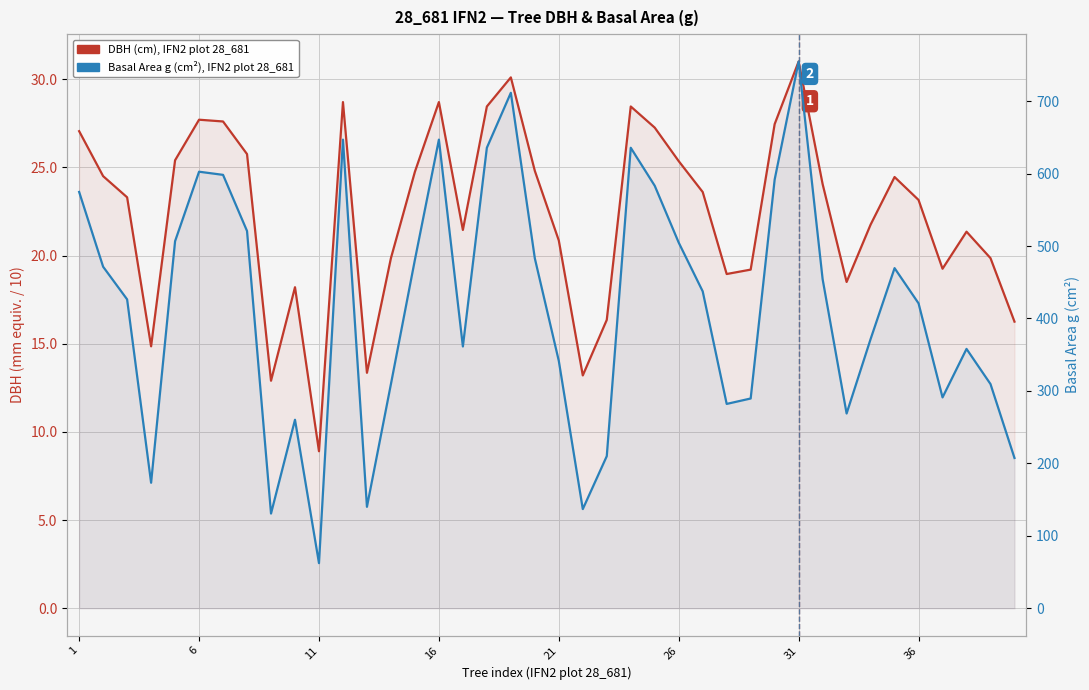

List the series in order of their overall mean, highest first.

Basal Area g (cm²), DBH (cm), plot 28_681